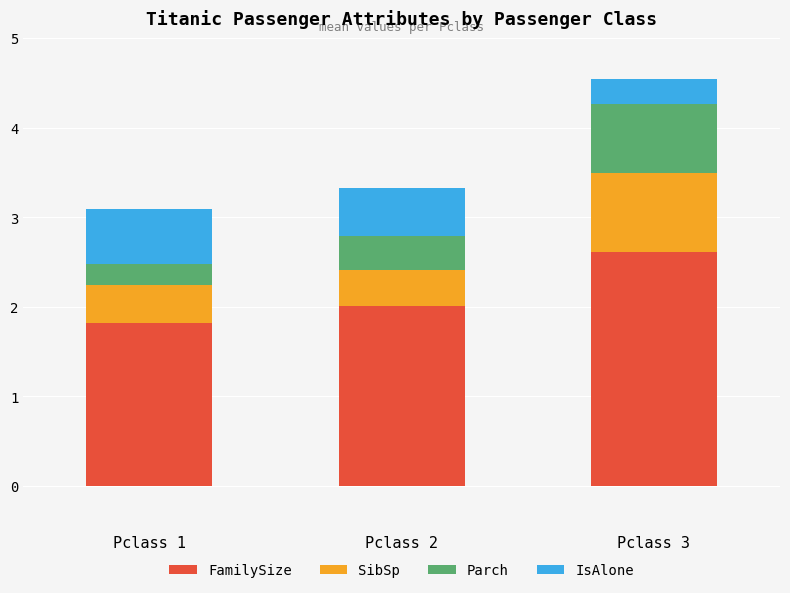

At which category is the sum across all series the highest?

Pclass 3